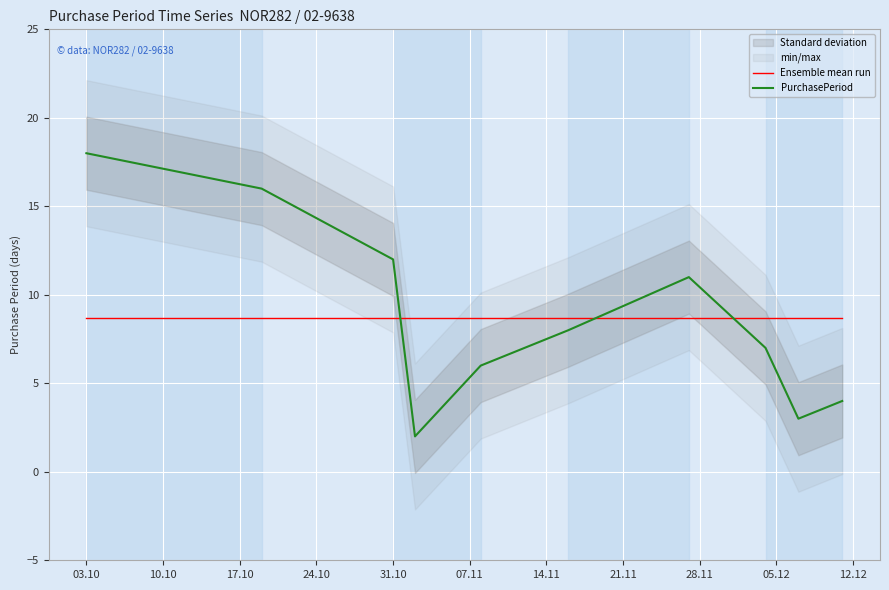

What is the value of the PurchasePeriod point at the 1st from the left?

18.0